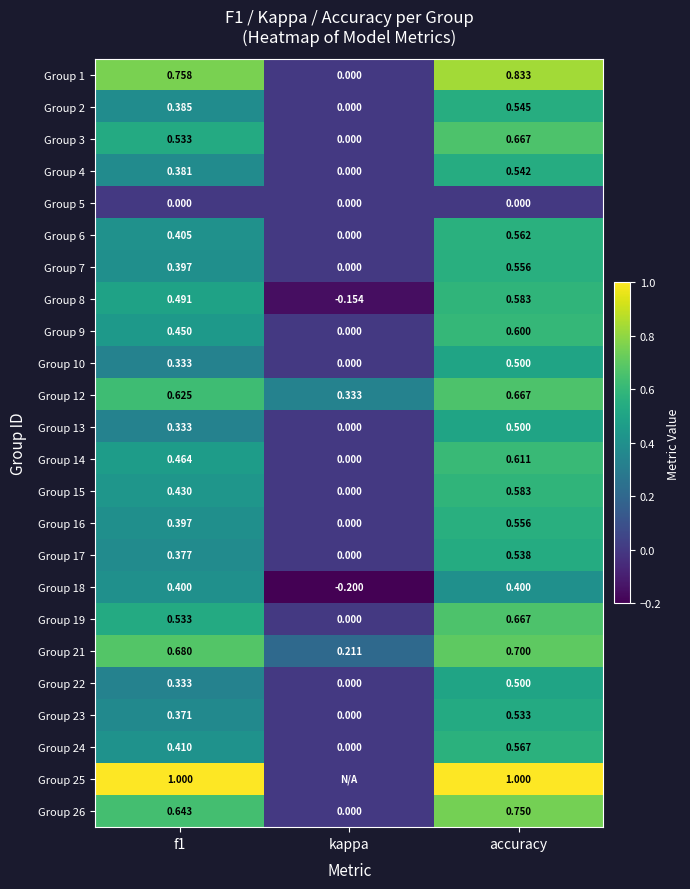

Where is Group 6 nearest to the value 0?

kappa